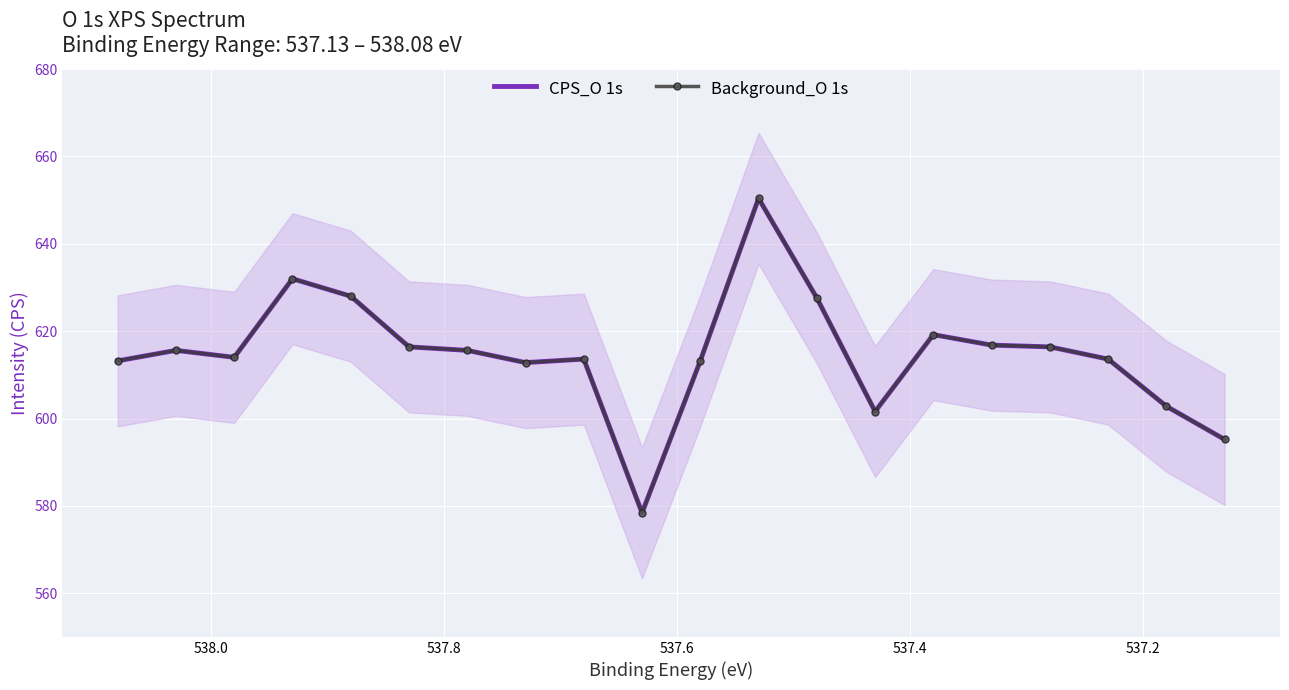

Is the value of Background_O 1s at 537.8 greater than the value of CPS_O 1s at 537.0?

Yes